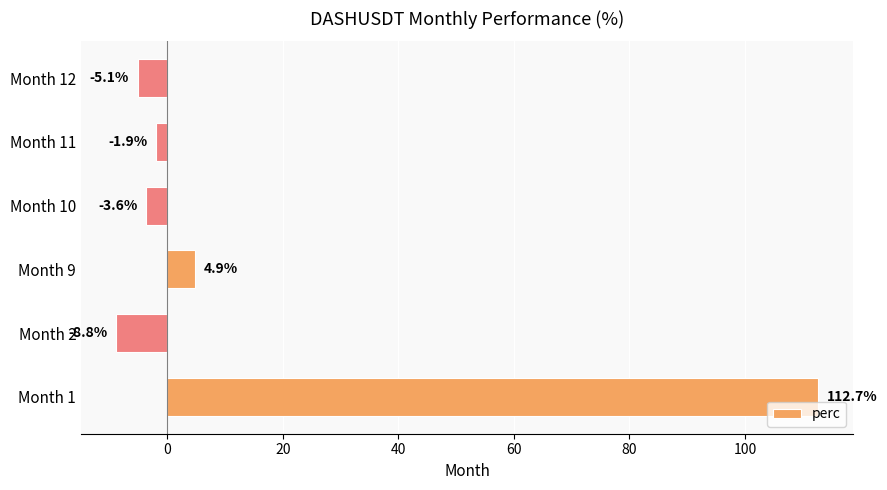

Between Month 10 and Month 12, which is larger?

Month 10